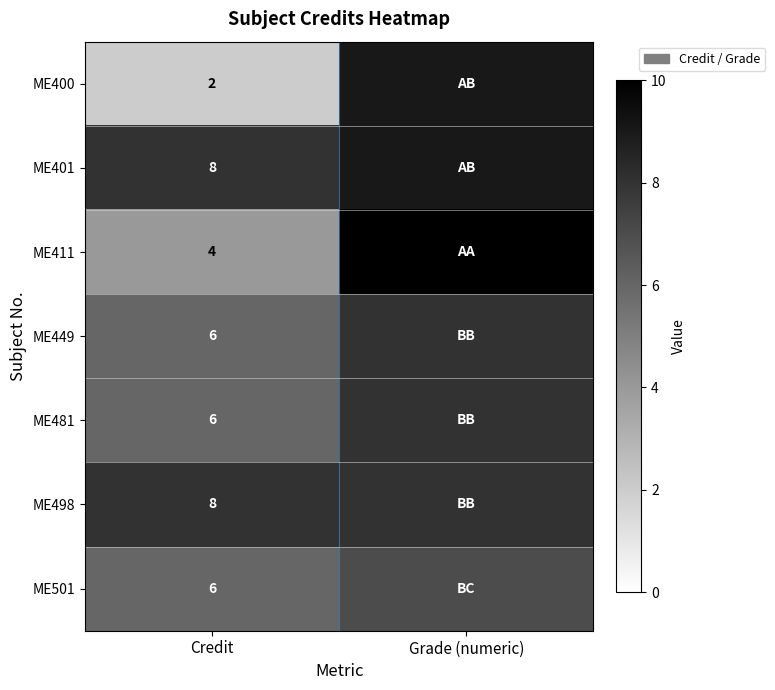

What is the total value across all series at Grade (numeric)?

59